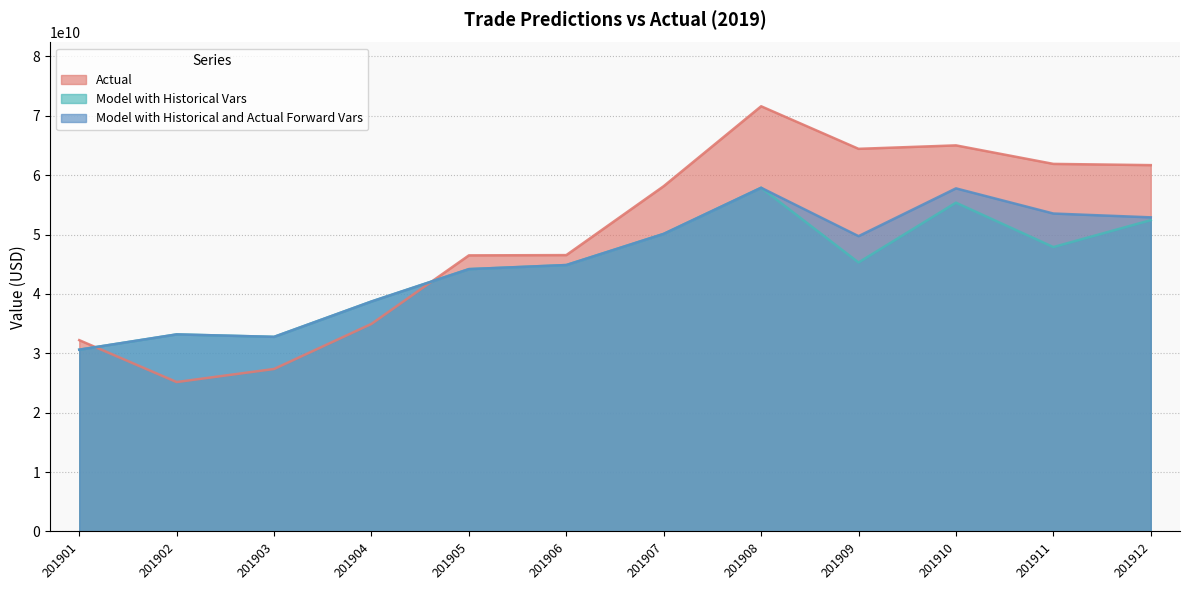

What is the total value across all series at 201910?

178154792930